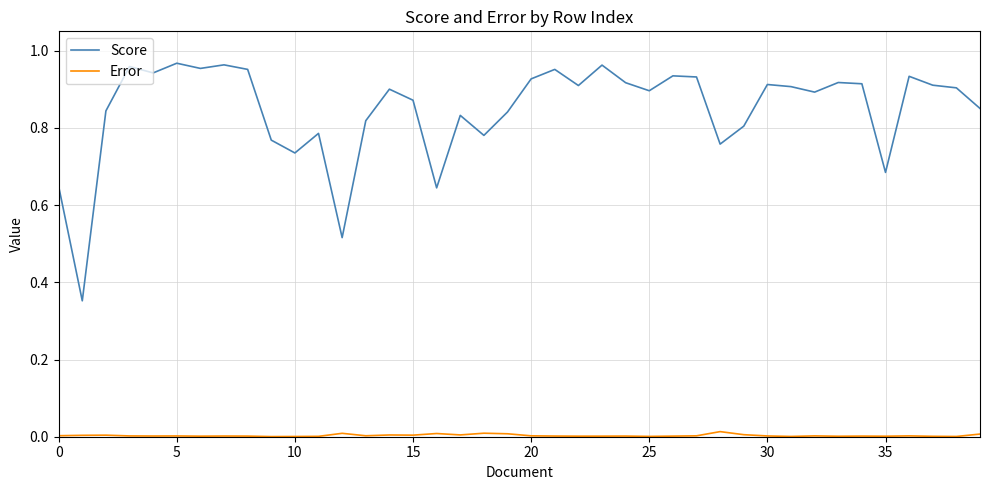

Which series has the largest range (max minus min)?

Score